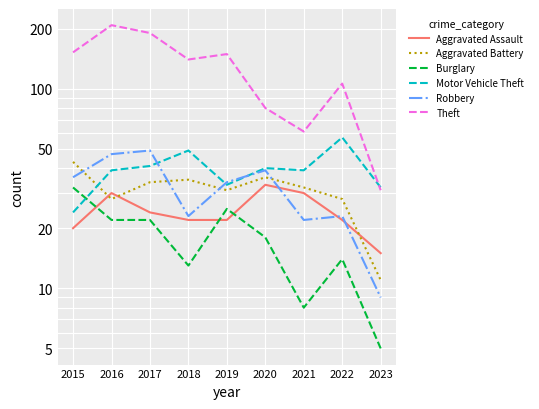

What is the difference between the Theft values at 2019 and 2022?

43